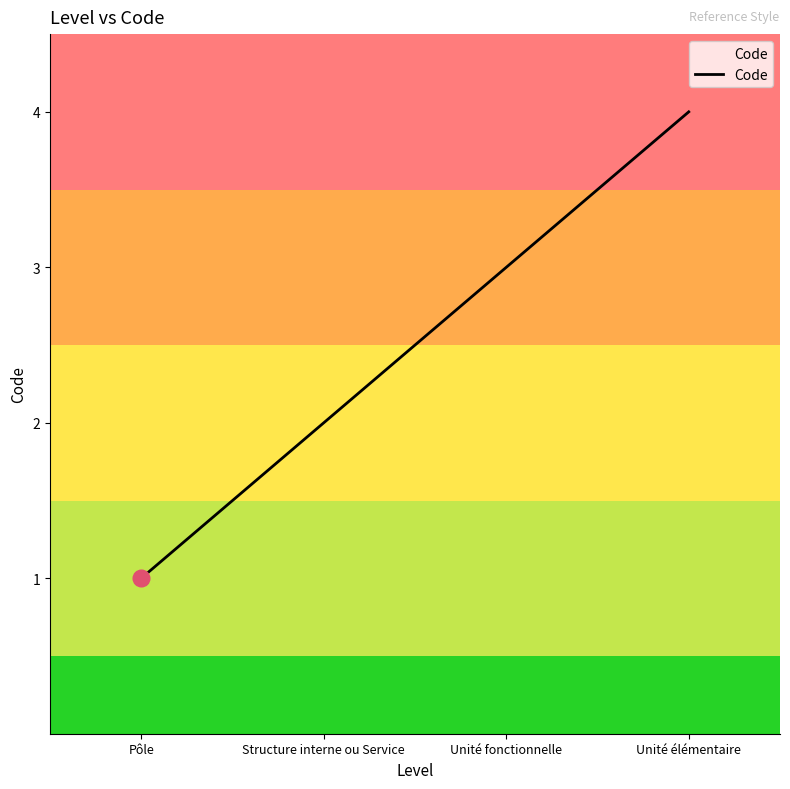

What position from the right is Pôle?

4